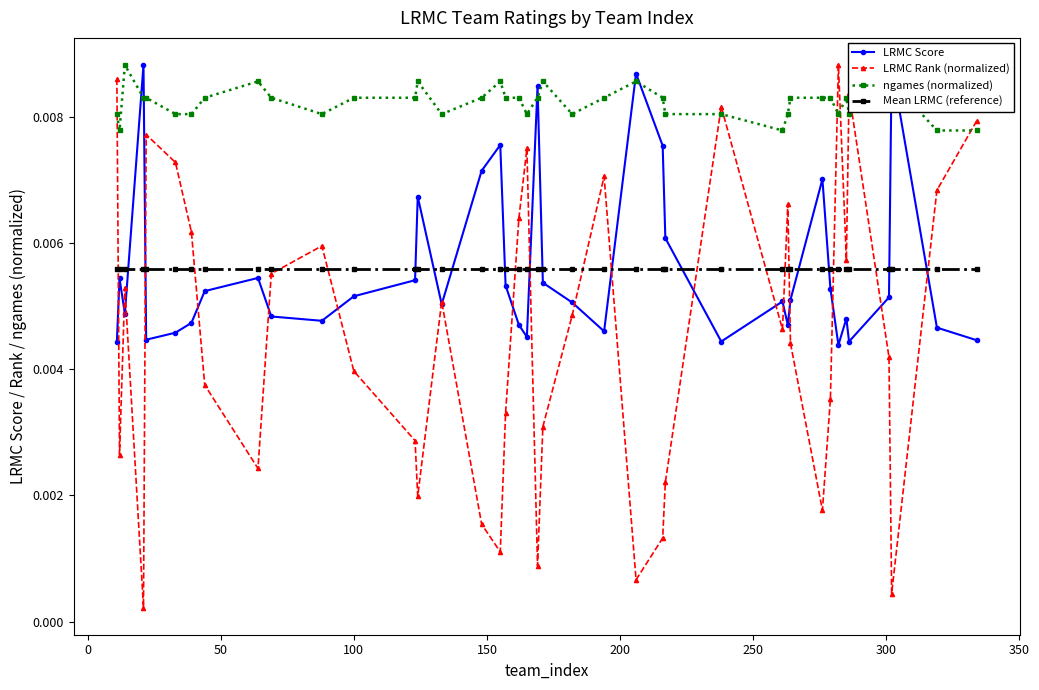

What is the sum of all ngames (normalized) values?

0.3